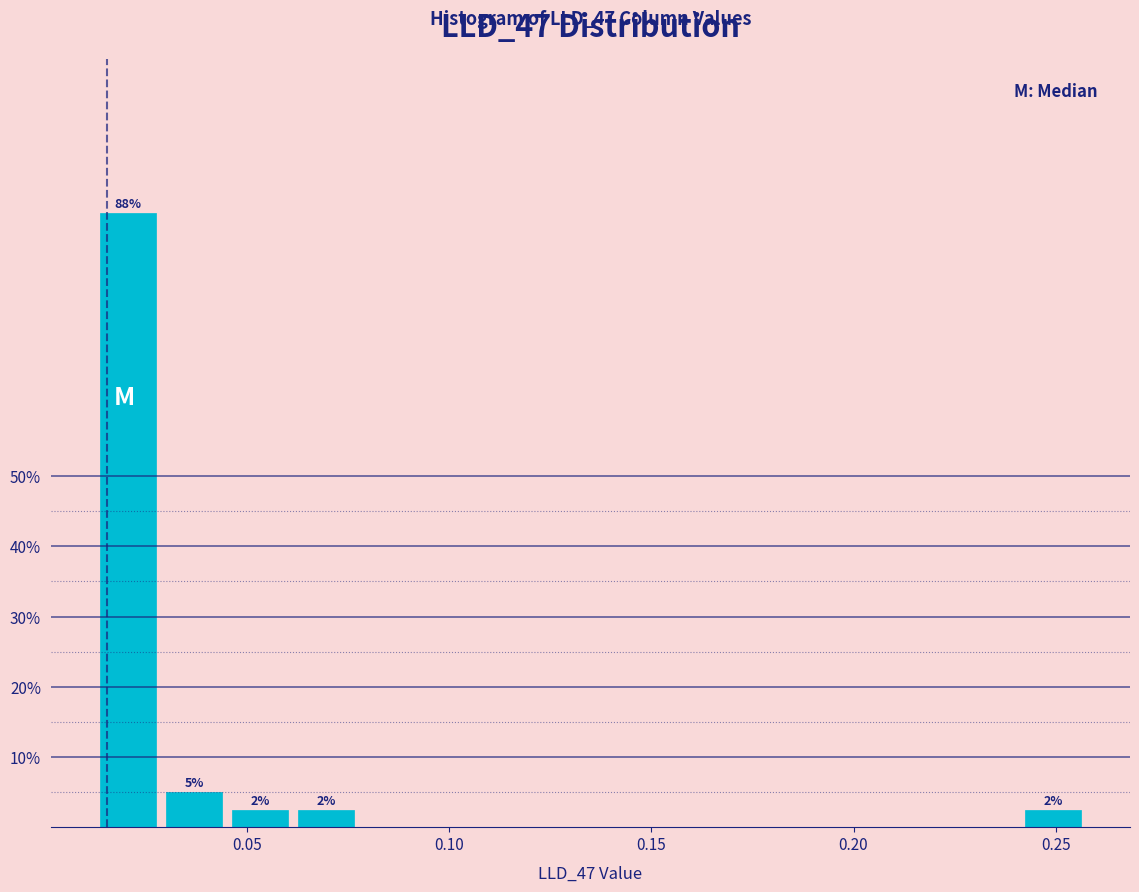

Read against the x-axis, roughly where is the centre of the tallest bar?

0.020